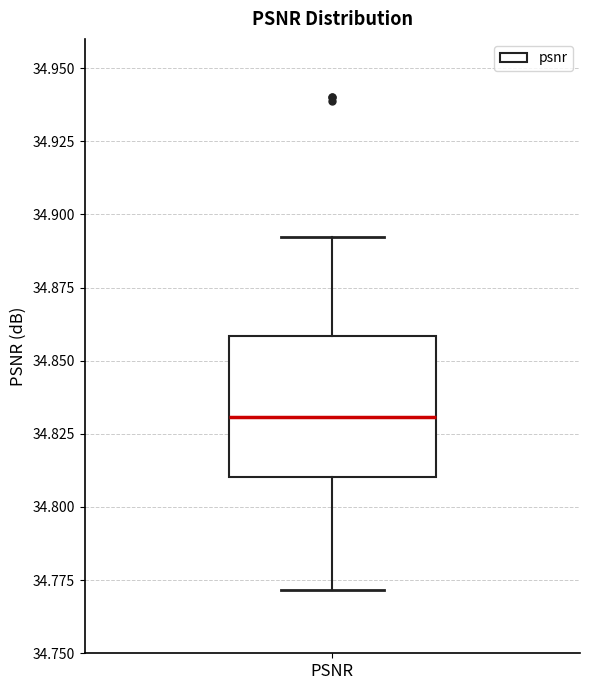

Transcribe this box plot: give where the median line is, the range the box spans, and where the two whiskers end, as read against the y-axis. The values are not printed on the chart, so give them approximately, as read against the axis.

median 34.83, box 34.81 to 34.86, whiskers 34.77 to 34.89